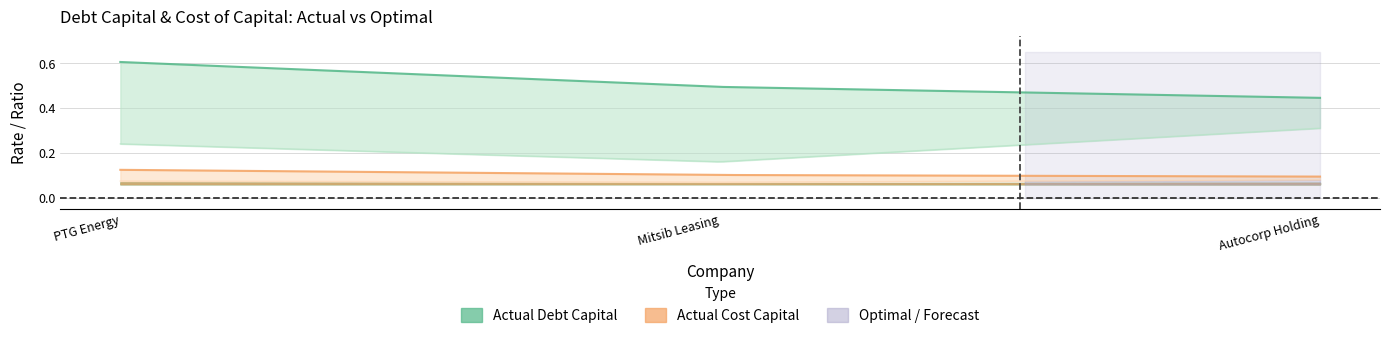

What is the label of the 1st point from the left?

PTG Energy